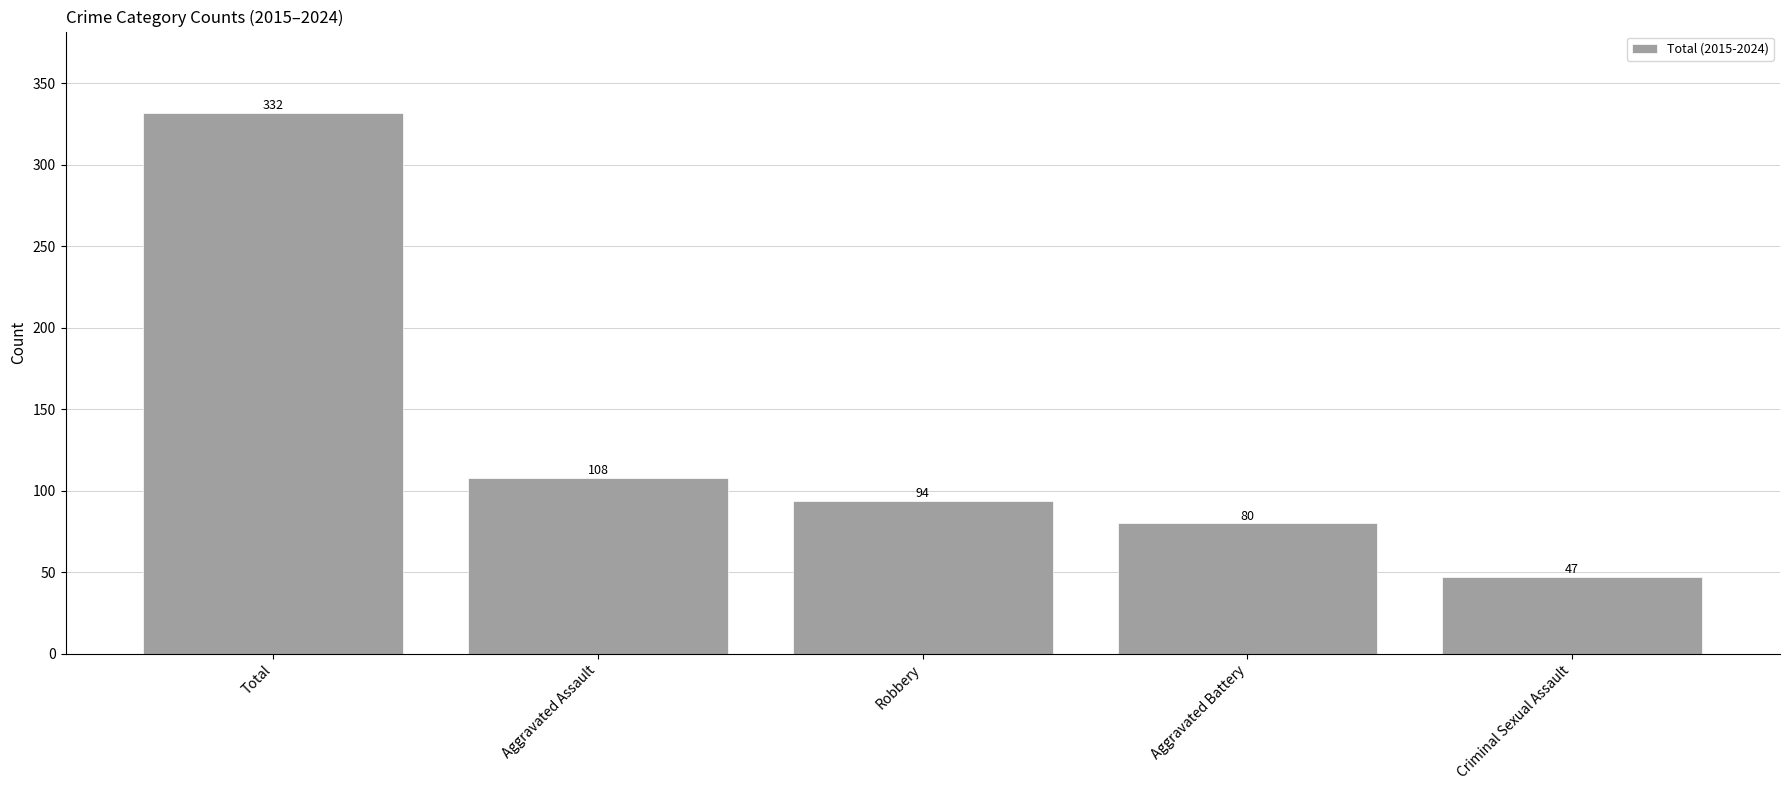

What is the change in value from Total to Robbery?

-238